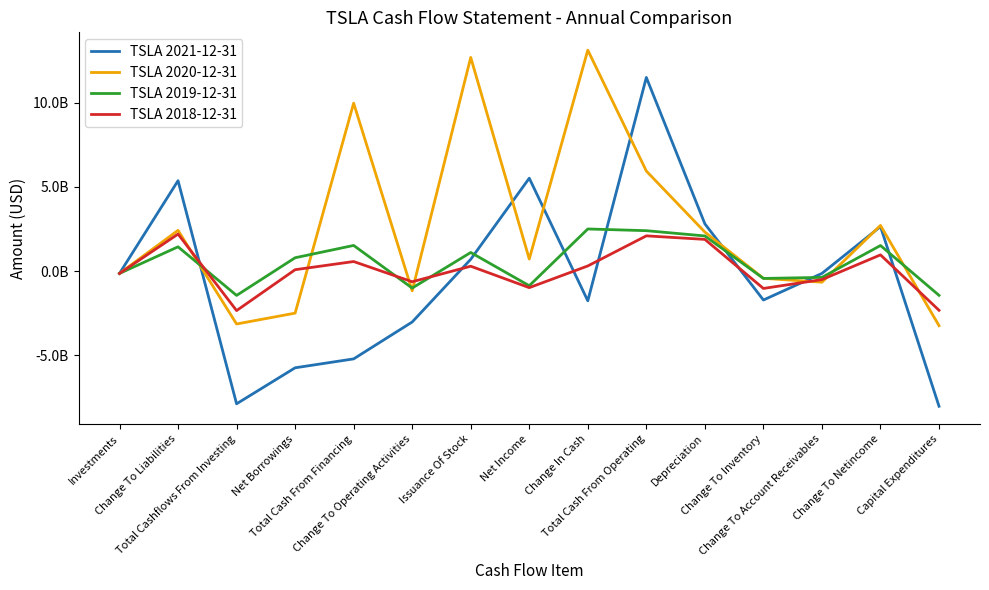

Which series has the largest total across all categories?

TSLA 2020-12-31